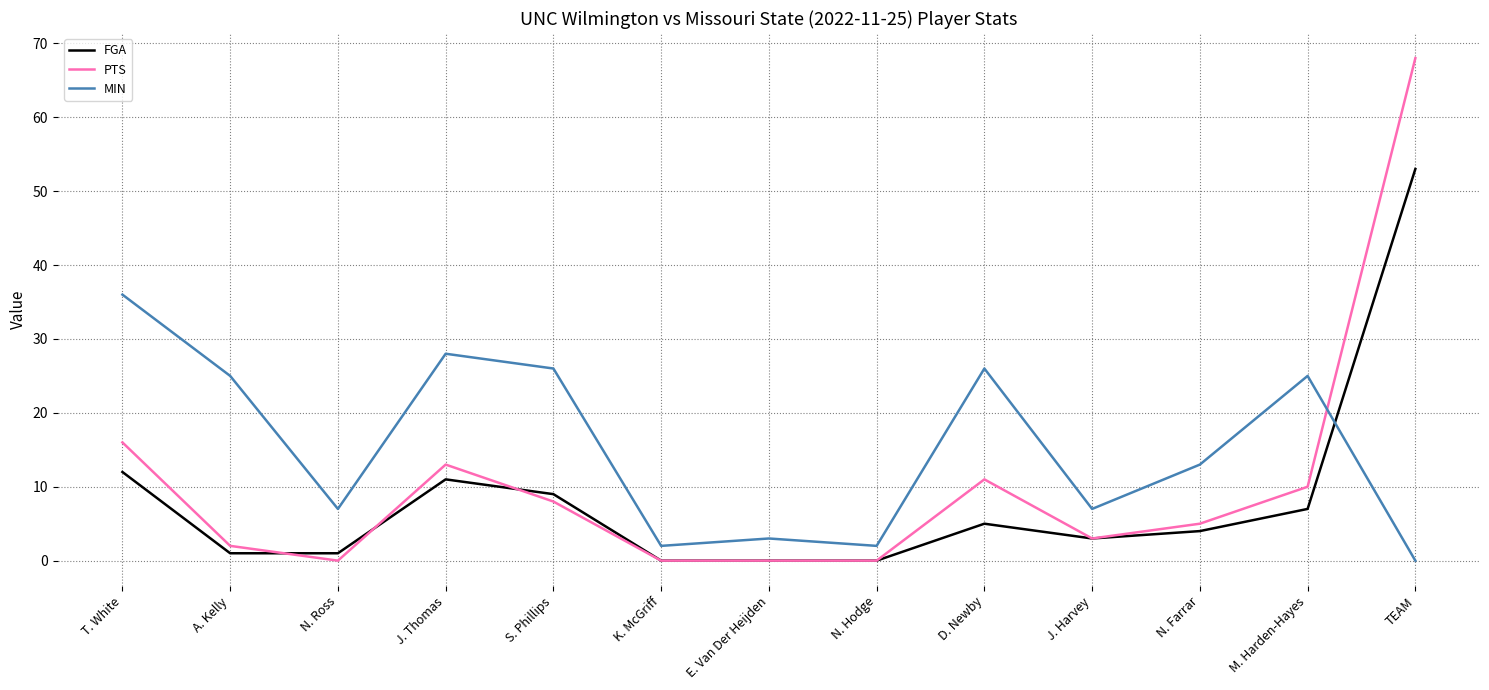

The PTS series shows 8 at S. Phillips. True or false?

True